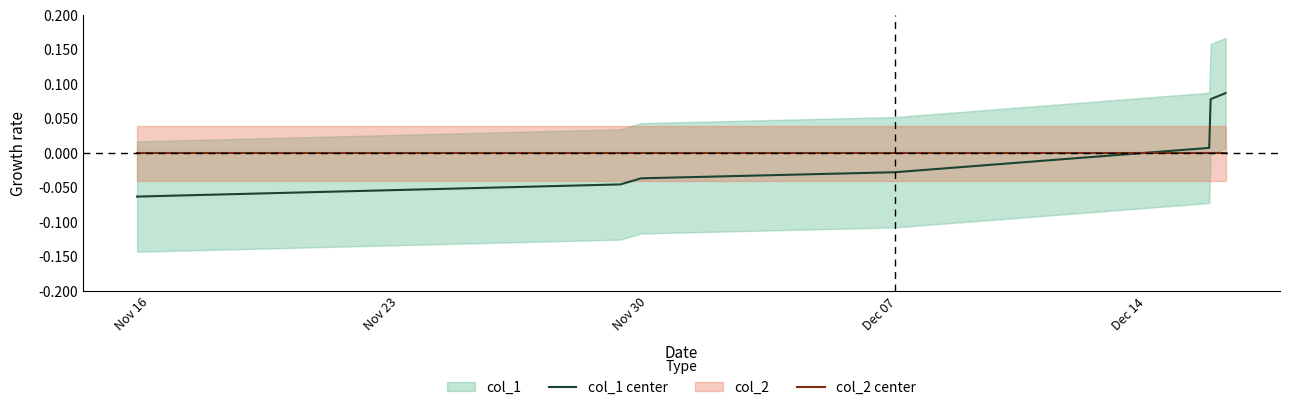

How many times do col_2 center and col_1 center cross each other?

1